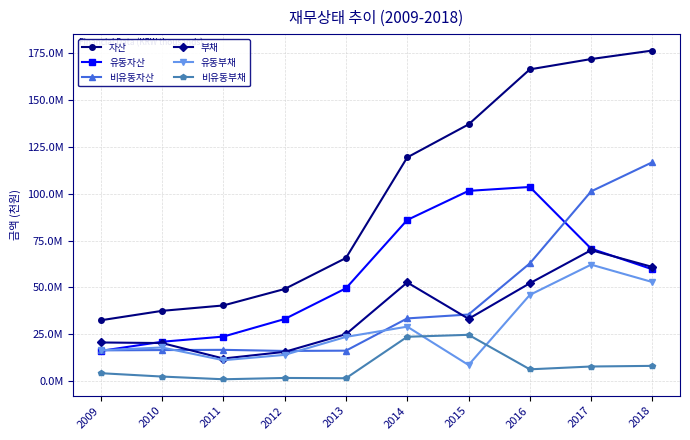

Which series has the largest range (max minus min)?

자산